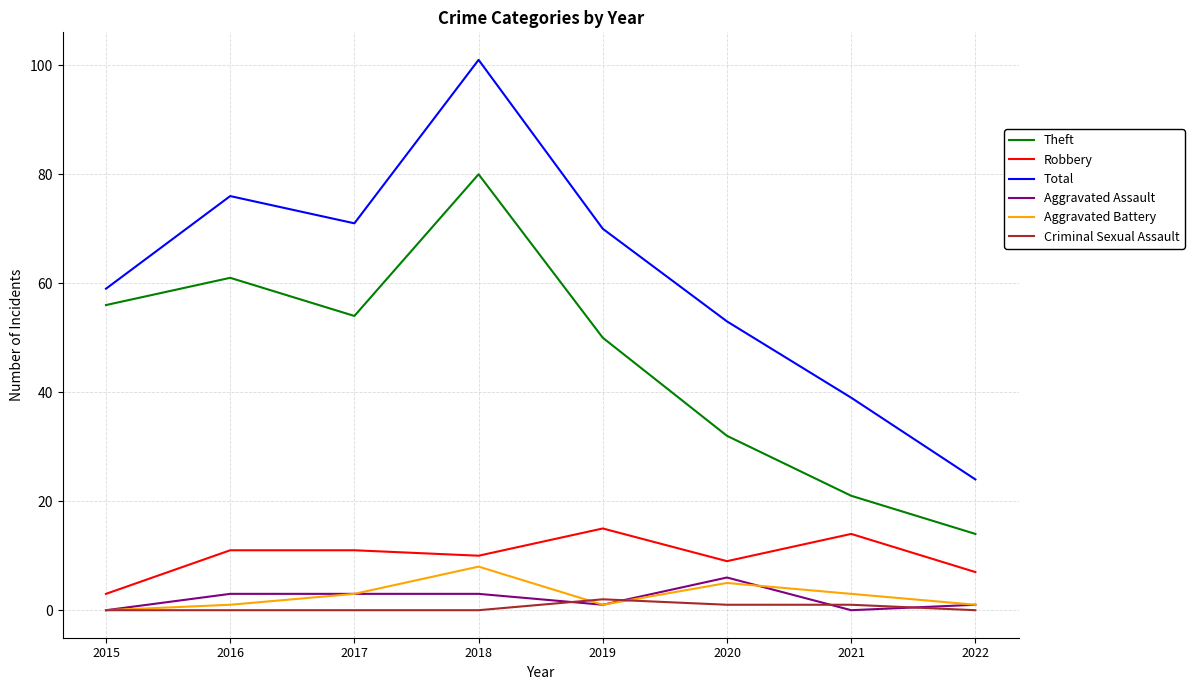

How many Aggravated Battery values are between 1 and 5?

6